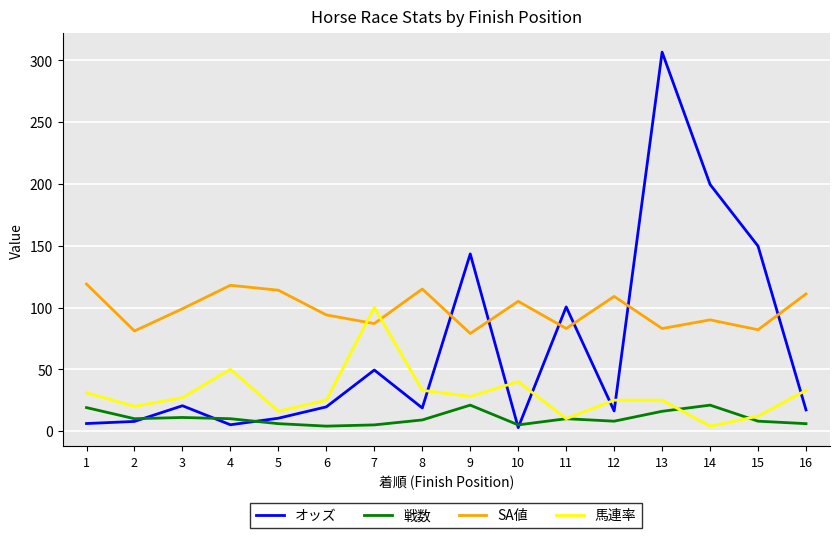

Is it true that SA値 equals 54.4 at 15?

False